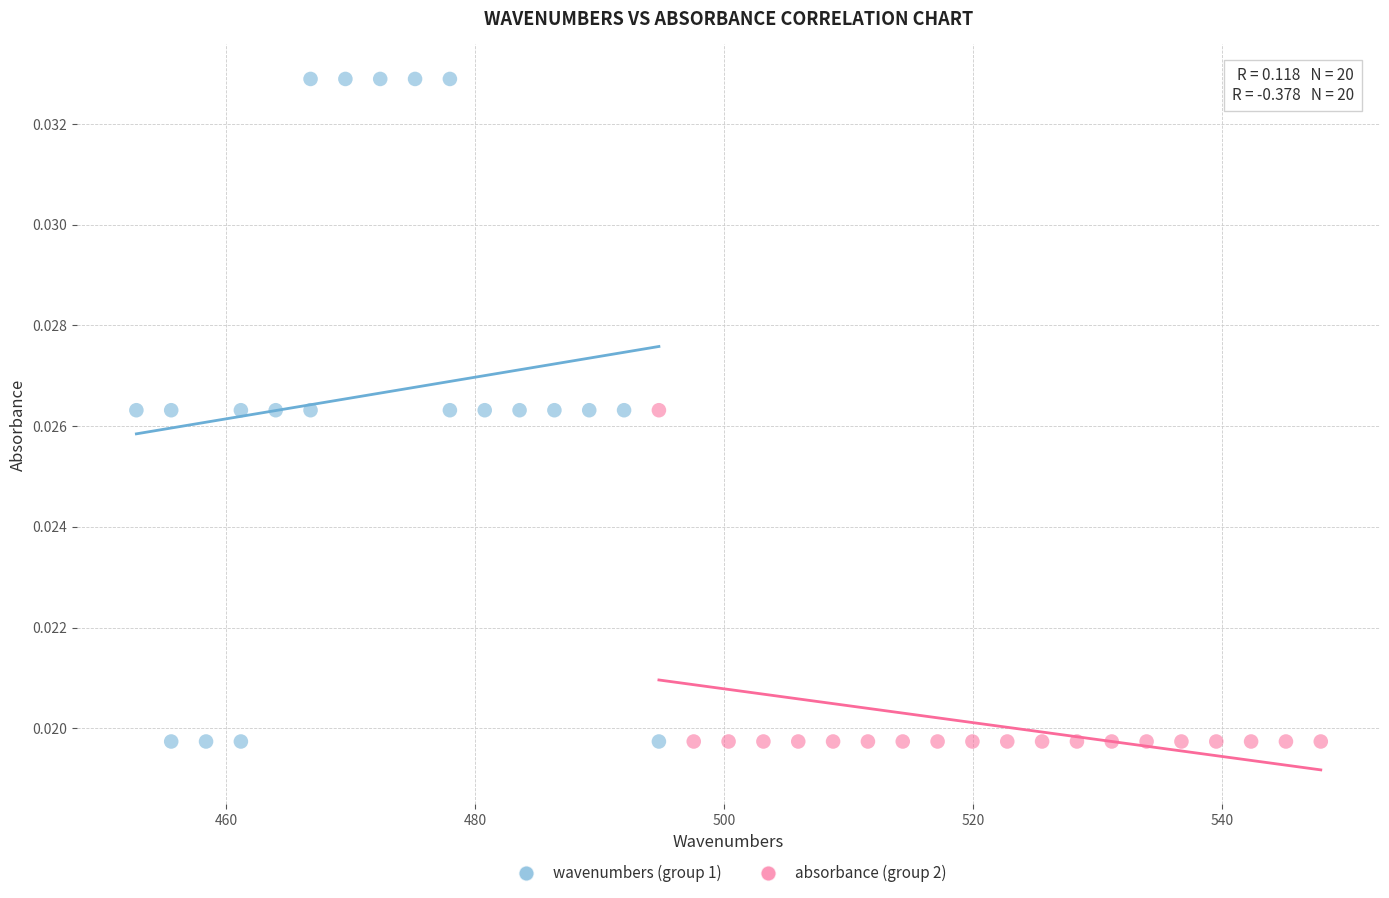

Which series has the widest spread of Y values?

wavenumbers (group 1)